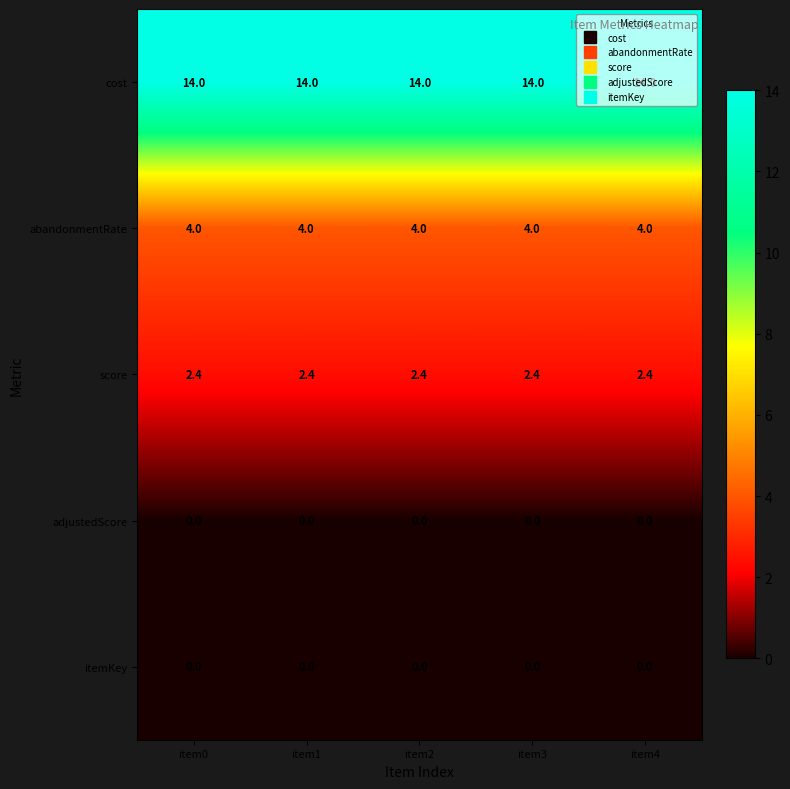

What is the average value of the score series?

2.4